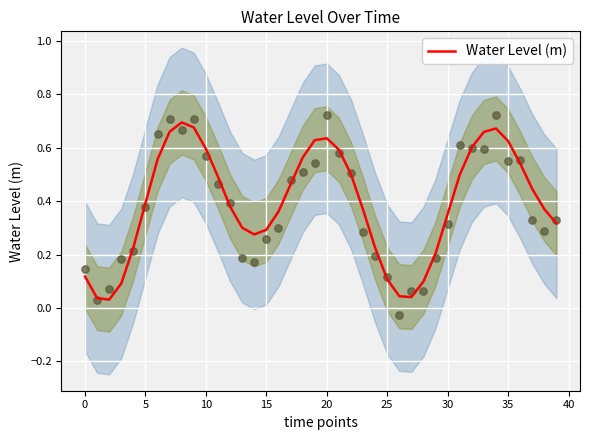

Which has a higher value, 19 or −5?

19